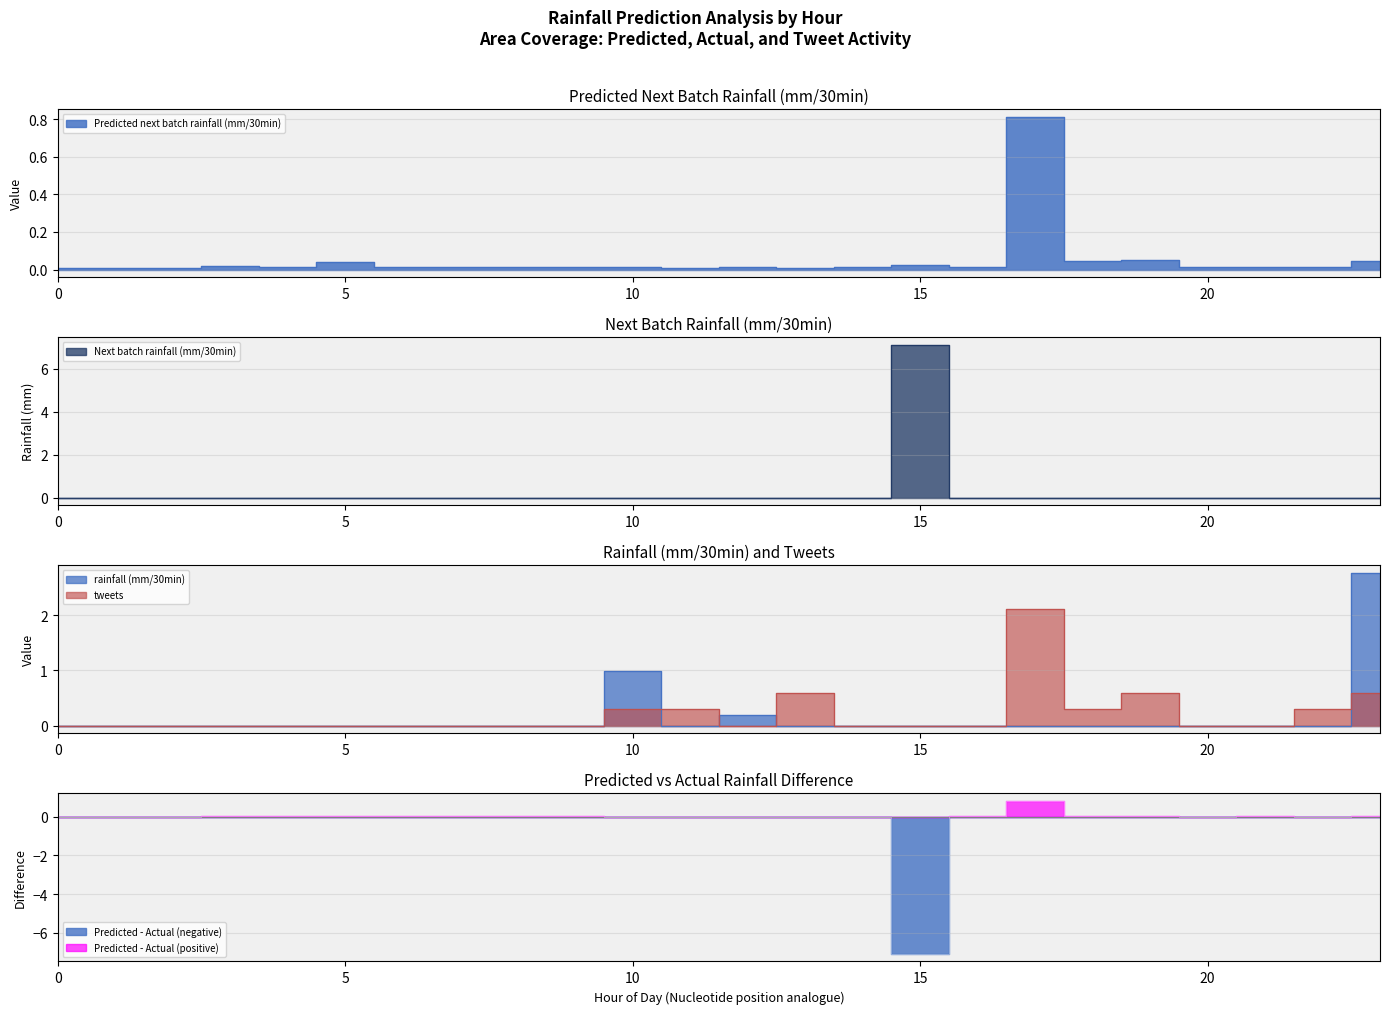

True or false: tweets and Next batch rainfall (mm/30min) intersect in this chart.

False